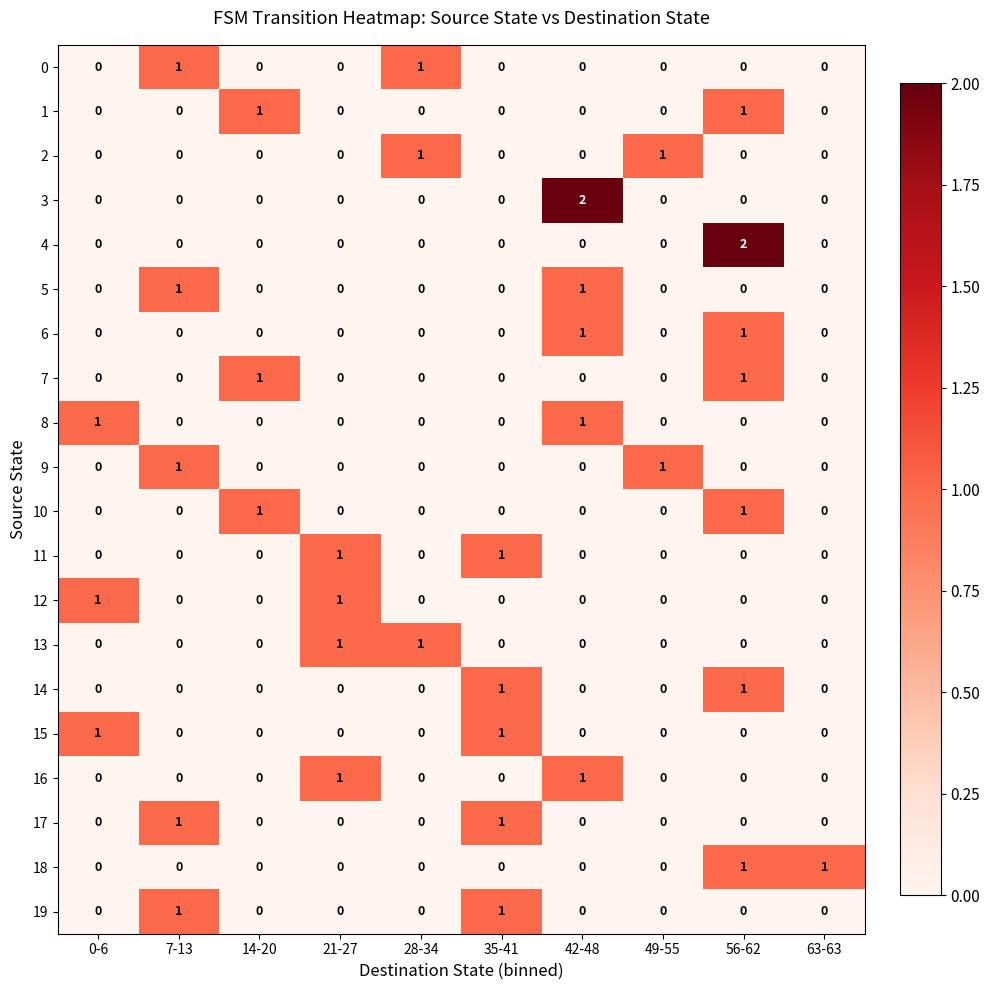

Count the 14 values in the range 0 to 1.

10